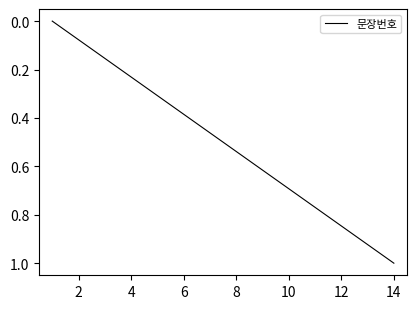

How many values are above zero?

13